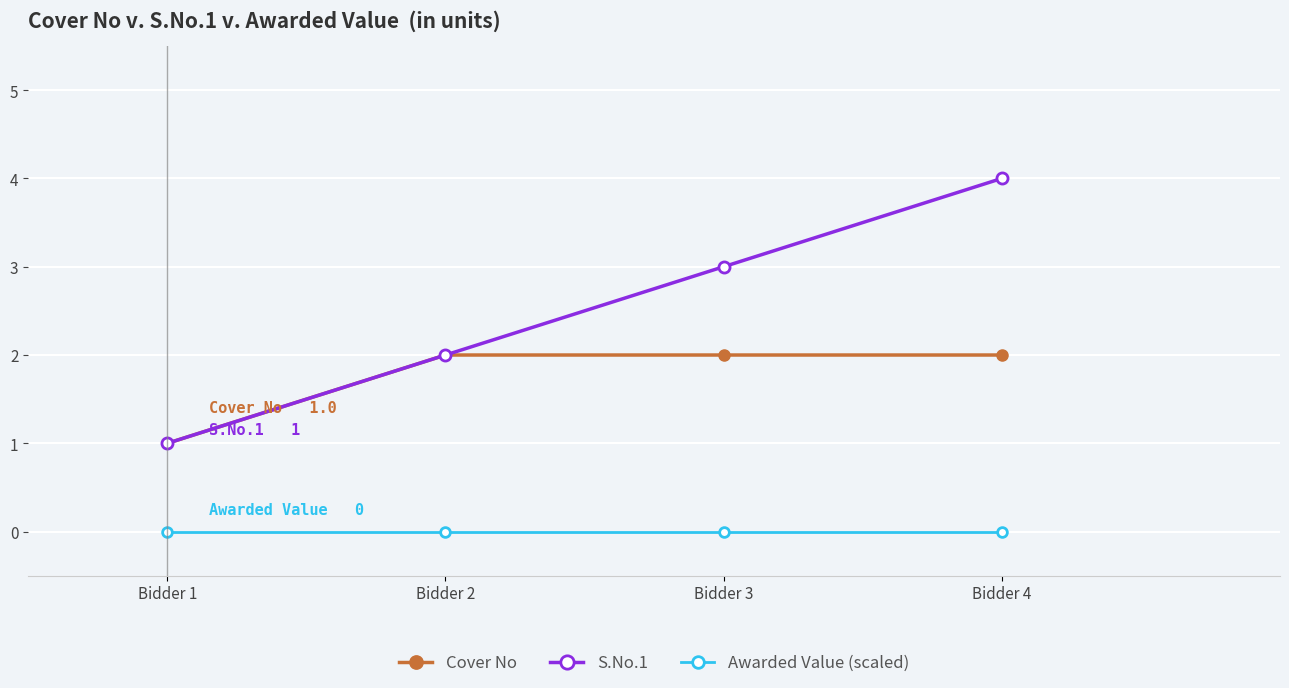

What is the total value across all series at Bidder 2?

4